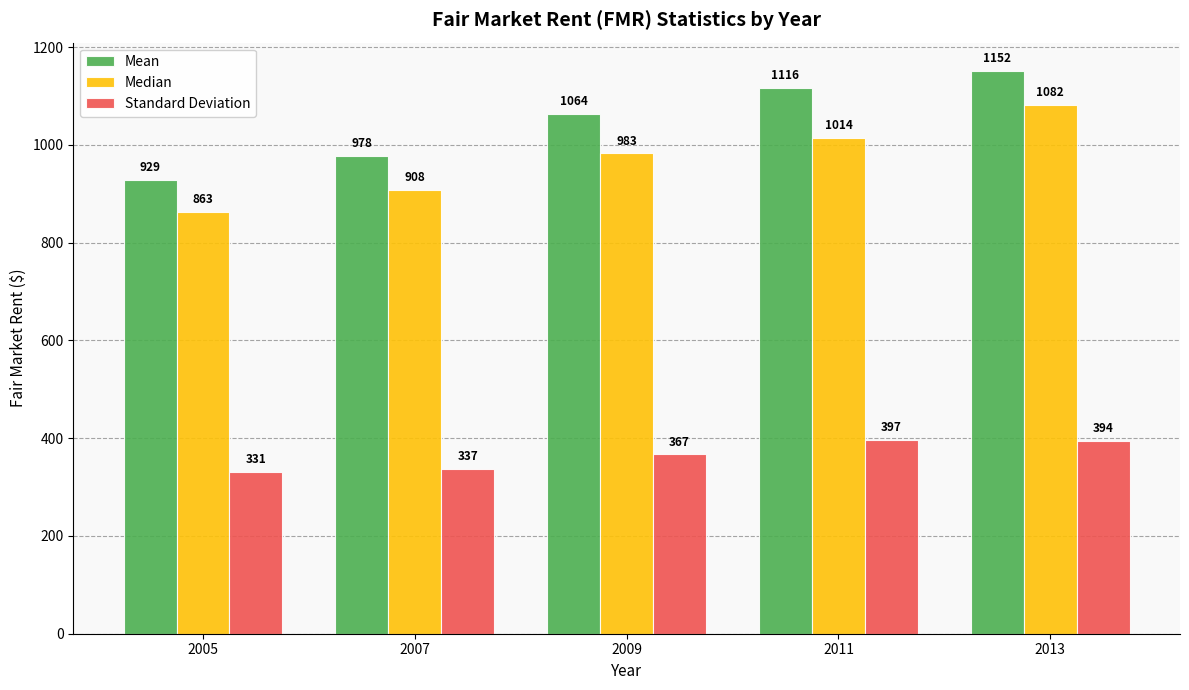

Does the chart contain any negative values?

No